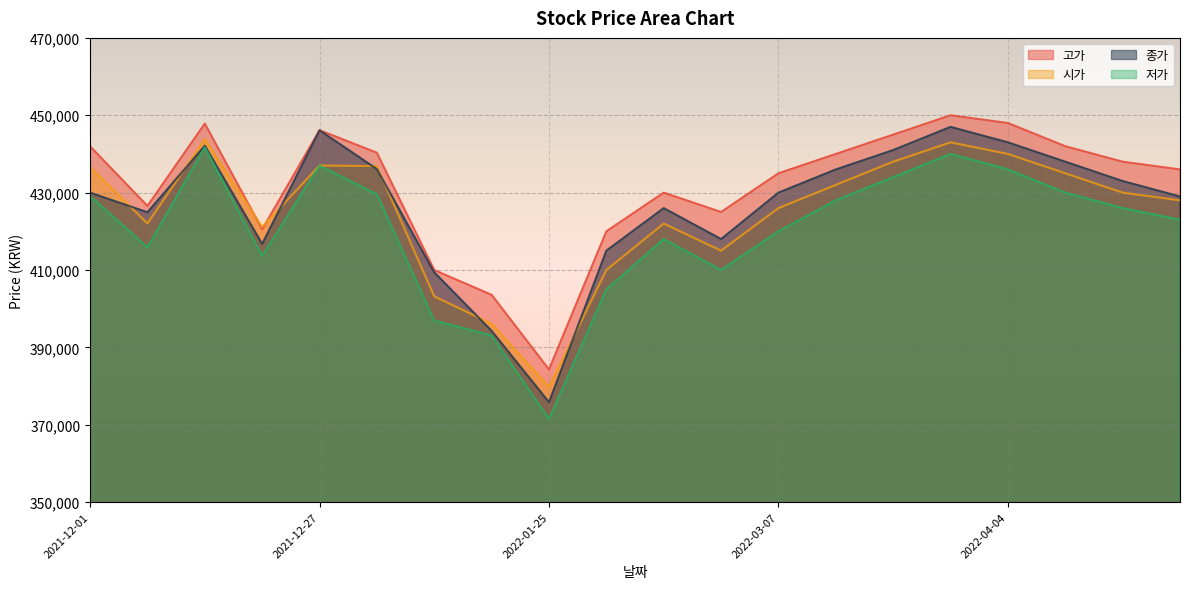

What is the highest value of the 저가 series?

441719